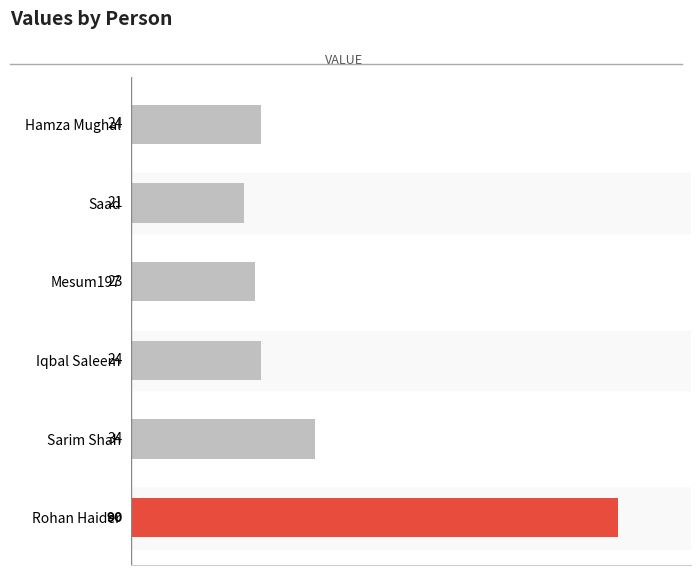

The value at Sarim Shah is 34. True or false?

True